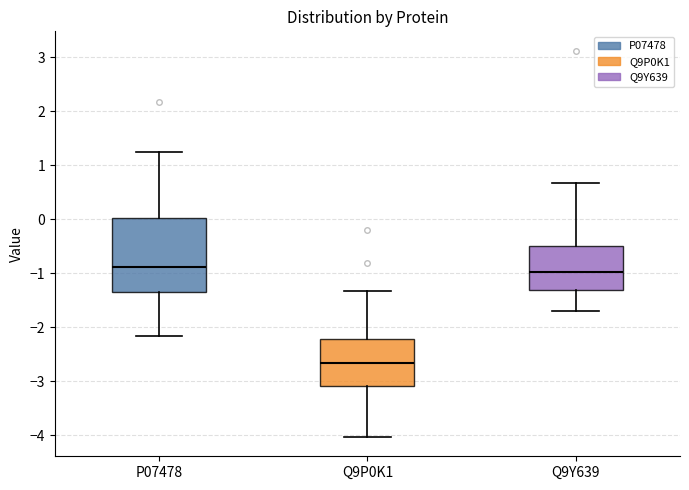

Reading left to right, transcribe this box plot: for each box, give where its median line is, the range the box spans, and where its two whiskers end, as read against the y-axis. The values are not printed on the chart, so give them approximately, as read against the axis.

P07478: median -0.9, box -1.3 to 0.0, whiskers -2.2 to 1.2
Q9P0K1: median -2.7, box -3.1 to -2.2, whiskers -4.0 to -1.3
Q9Y639: median -1.0, box -1.3 to -0.5, whiskers -1.7 to 0.7